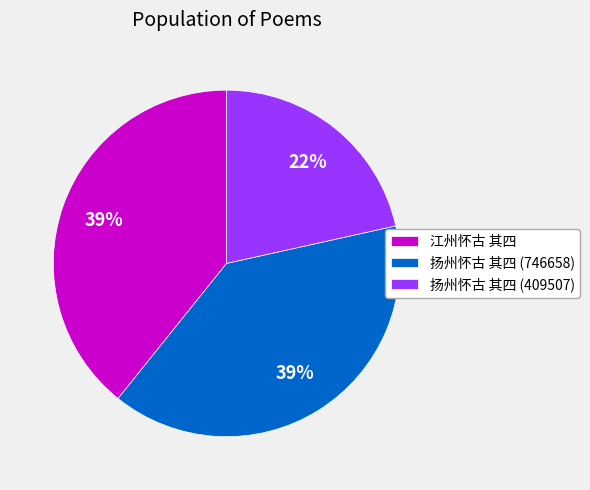

True or false: 江州怀古 其四 accounts for 39% of the total.

True